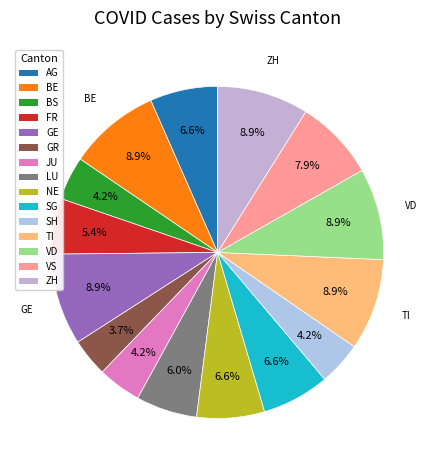

What percentage is the AG slice, to the nearest percent?

7%